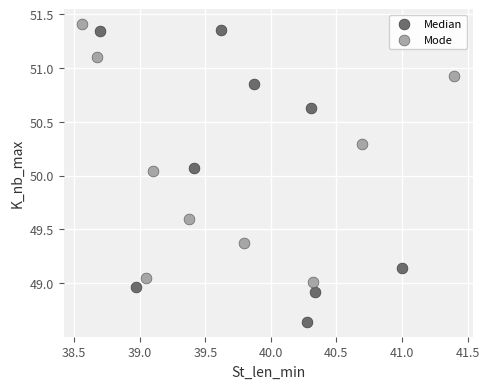

Which series contains the lowest Y value?

Median